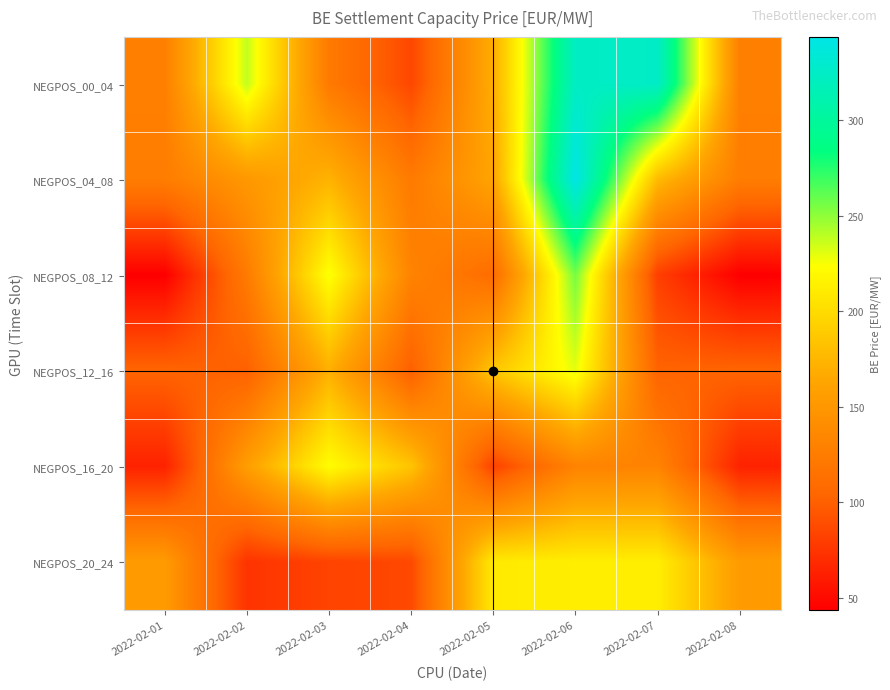

Which series has the widest spread of values?

NEGPOS_00_04